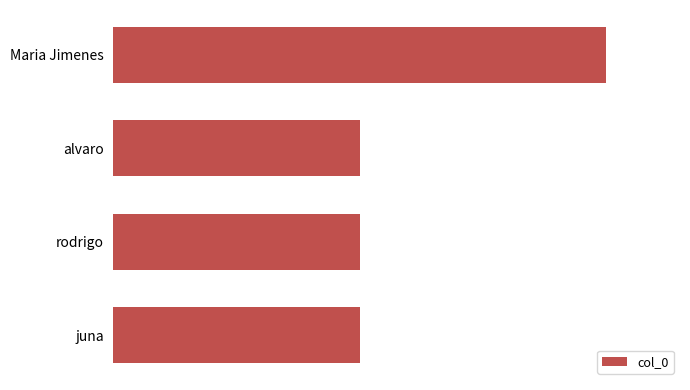

Count the values in the range 1 to 2.

4